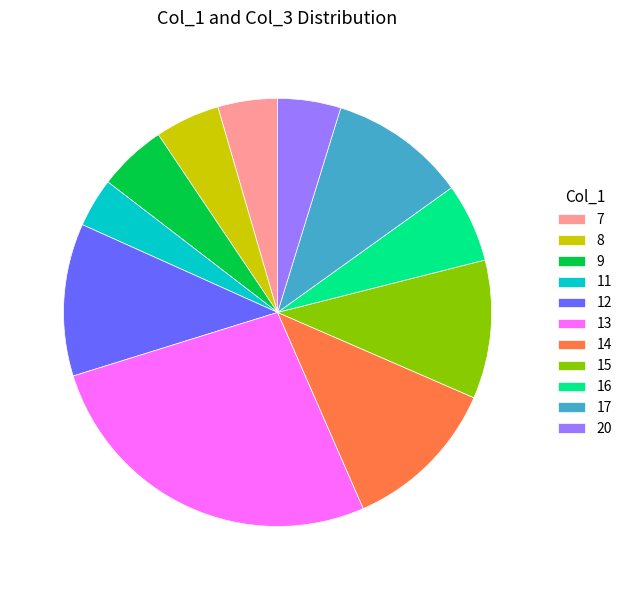

Which has a higher value, 14 or 16?

14